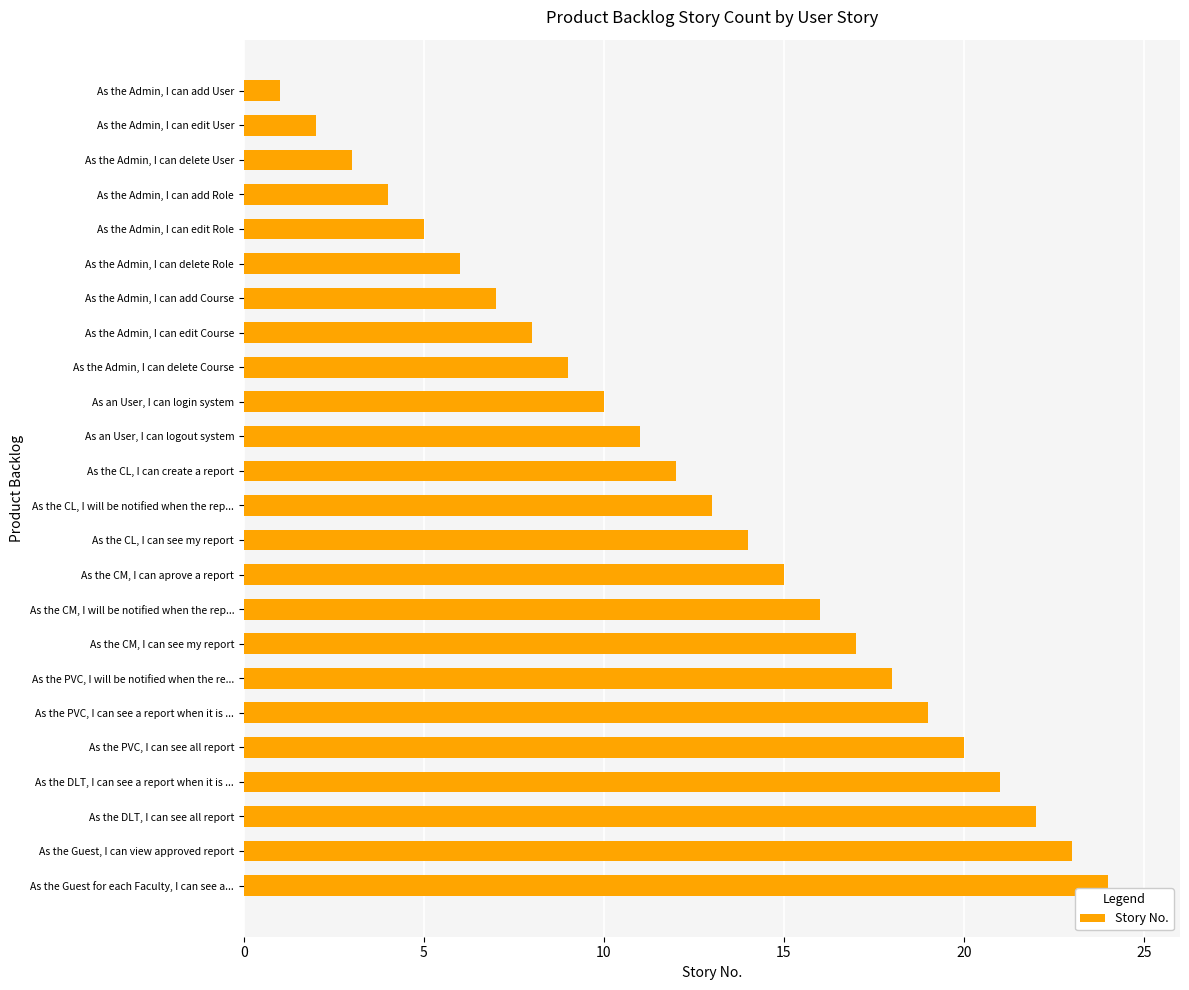

What is the change in value from As the CM, I can aprove a report to As the Admin, I can add Role?

-11